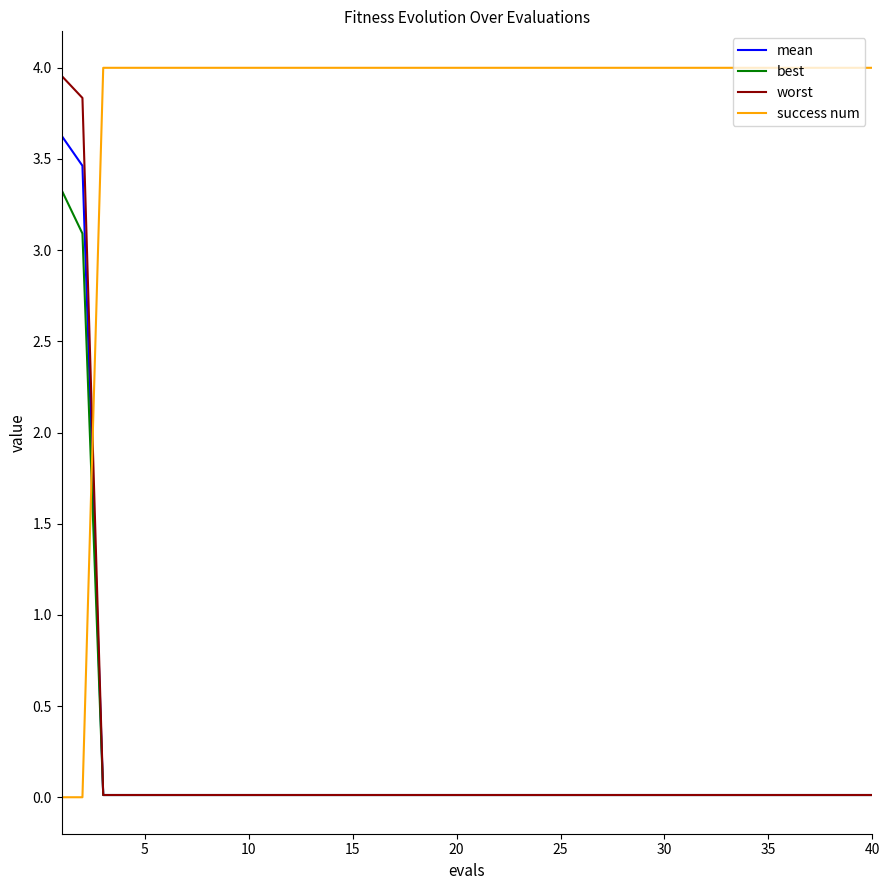

Does the chart have visible grid lines?

No